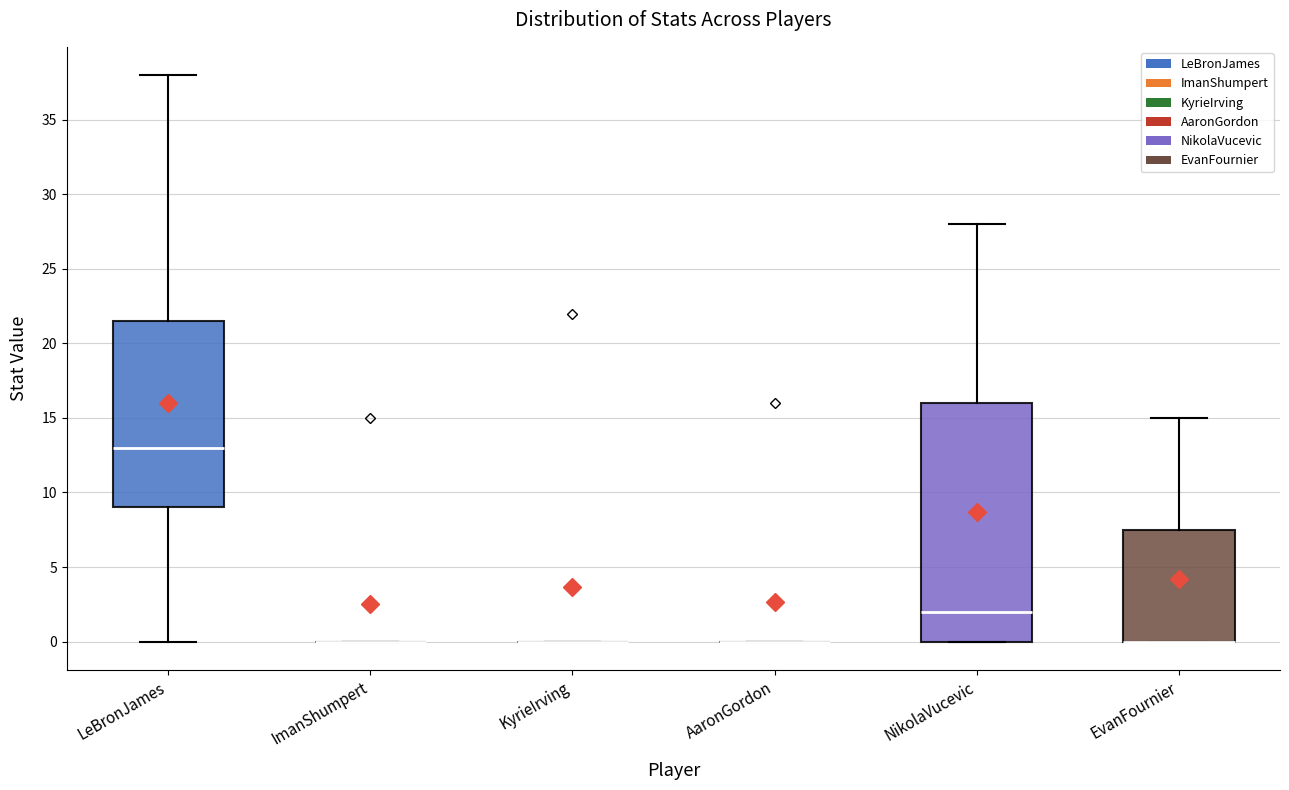

Reading left to right, transcribe this box plot: for each box, give where its median line is, the range the box spans, and where its two whiskers end, as read against the y-axis. The values are not printed on the chart, so give them approximately, as read against the axis.

LeBronJames: median 13.0, box 9.0 to 21.5, whiskers 0.0 to 38.0
ImanShumpert: box collapsed to a line at 0.0, whiskers 0.0 to 0.0
KyrieIrving: box collapsed to a line at 0.0, whiskers 0.0 to 0.0
AaronGordon: box collapsed to a line at 0.0, whiskers 0.0 to 0.0
NikolaVucevic: median 2.0, box 0.0 to 16.0, whiskers 0.0 to 28.0
EvanFournier: median 0.0 (drawn on the box's lower edge), box 0.0 to 7.5, whiskers 0.0 to 15.0